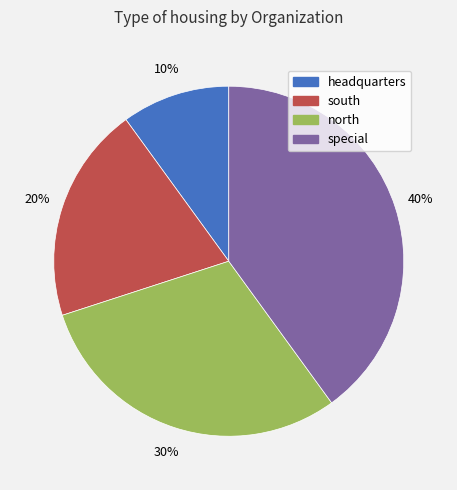

Rank the categories by value from highest to lowest.

special, north, south, headquarters